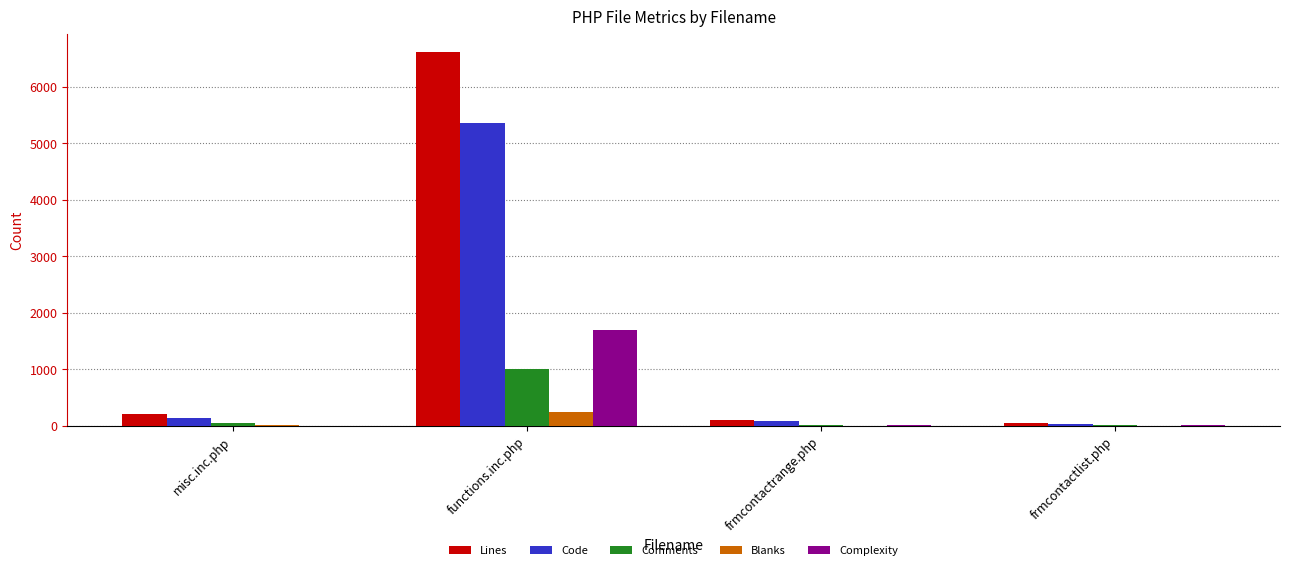

True or false: Comments has a value of 1008 at functions.inc.php.

True